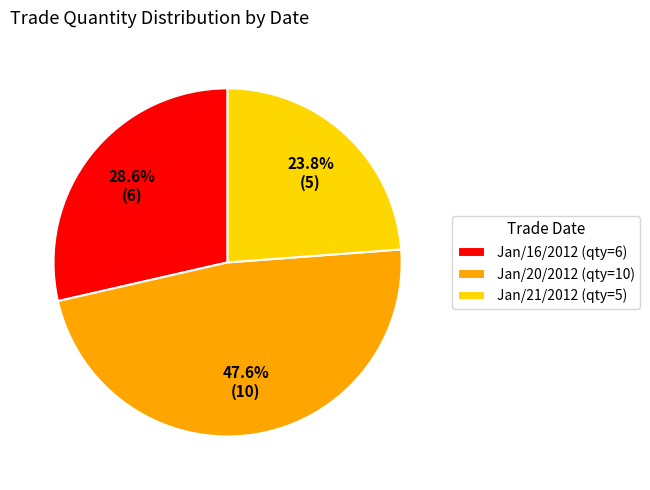

Which slice is the largest?

Jan/20/2012